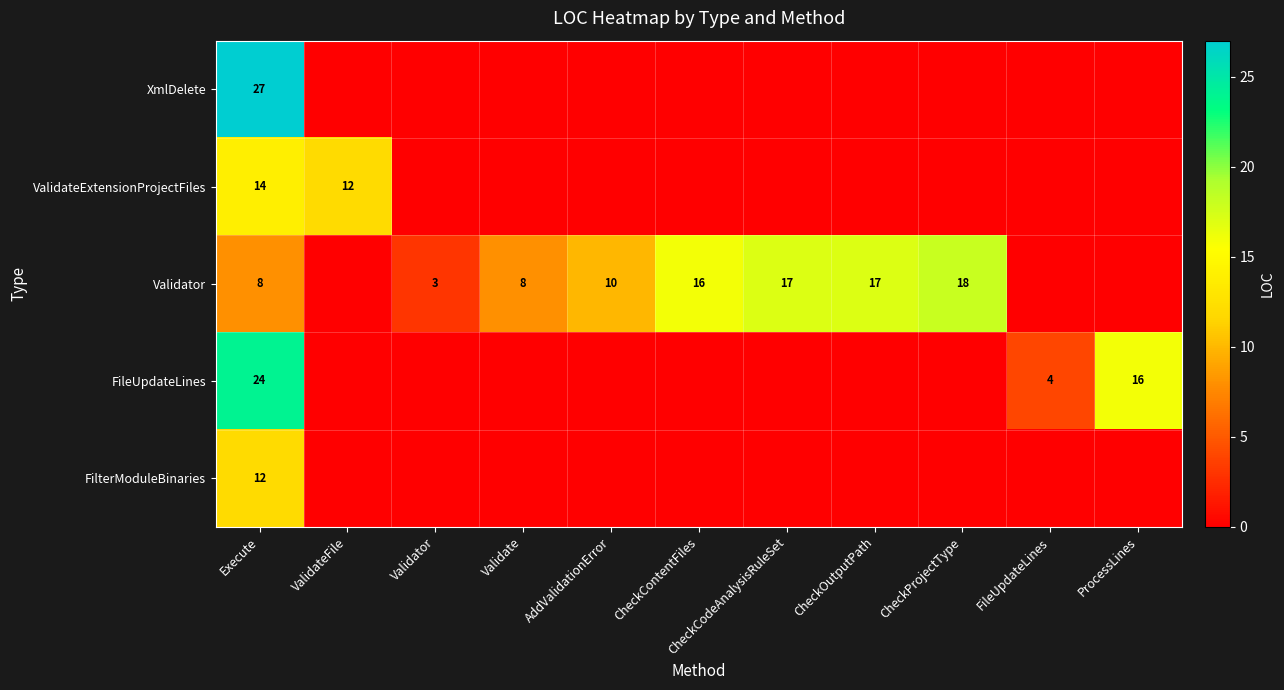

What is the maximum value shown in the chart?

27